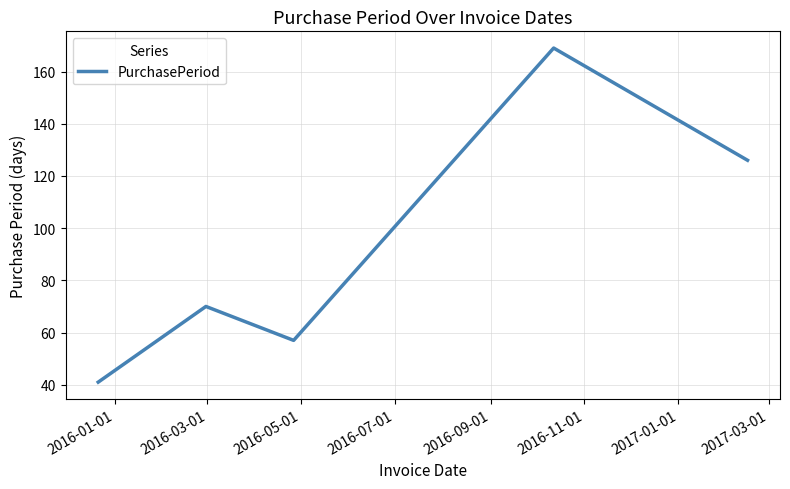

How many interior local valleys (lower than both neighbors) does the data have?

1